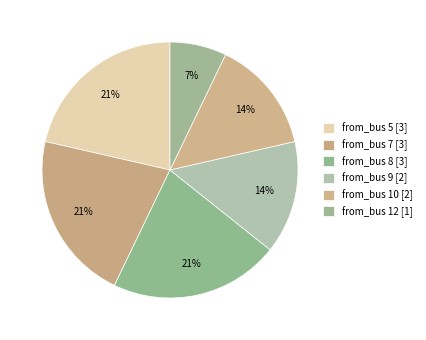

How many segments does this pie chart have?

6